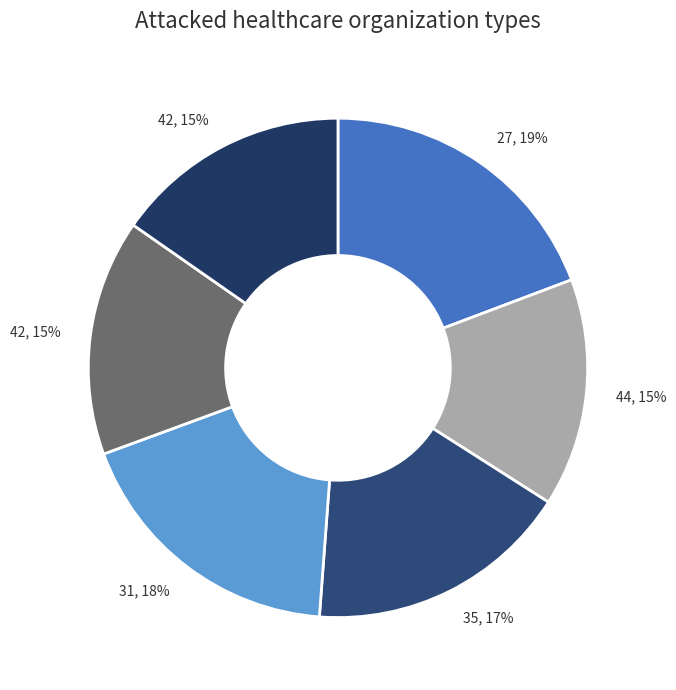

How many slices are in this pie chart?

6